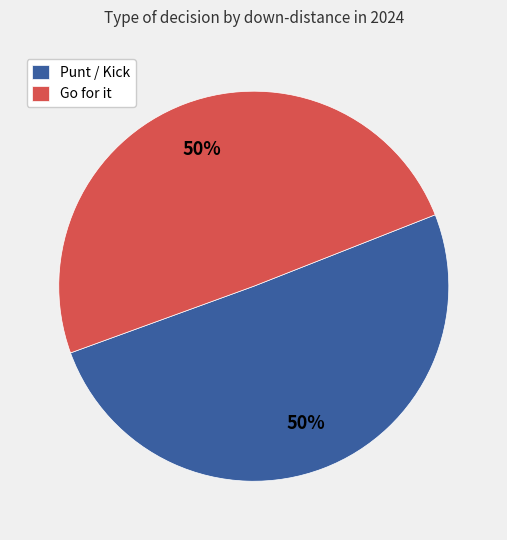

Approximately how many times larger is the value at Punt / Kick compared to Go for it?

1.0